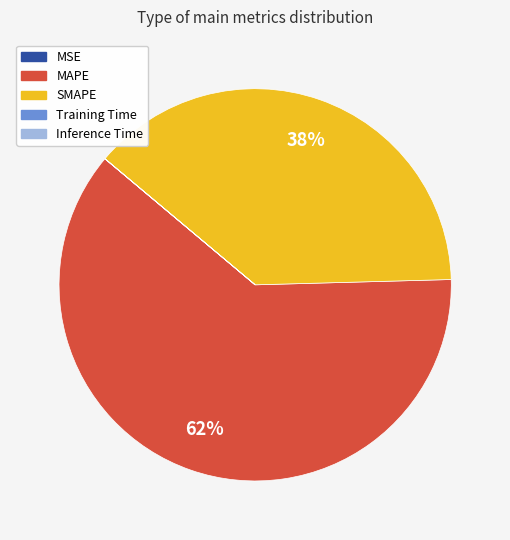

Which has a higher value, MAPE or SMAPE?

MAPE